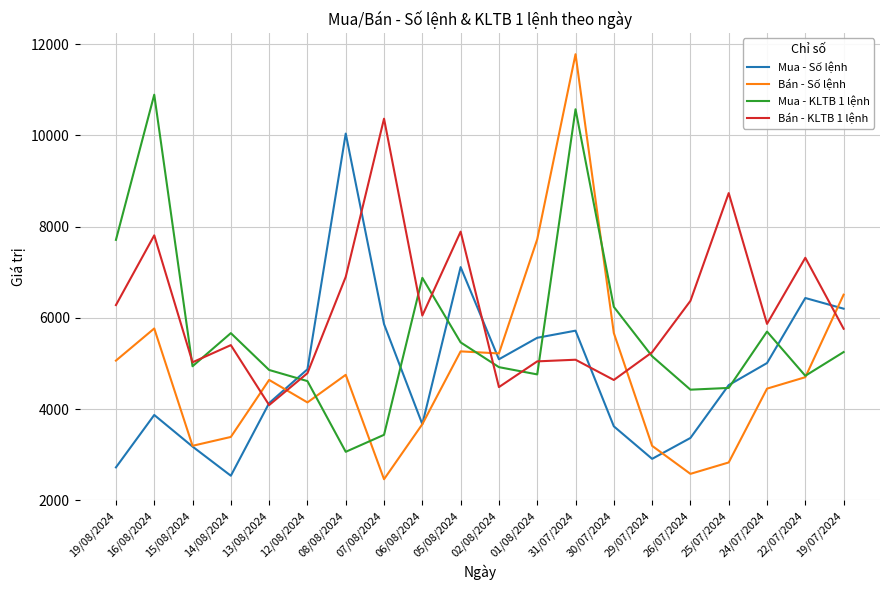

What is the approximate value of Mua - Số lệnh at 05/08/2024?

7112.0